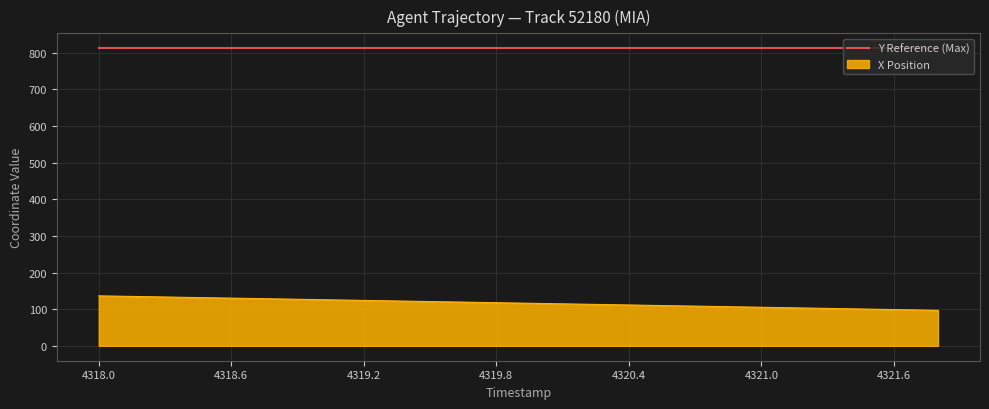

Rank the series by their maximum value, from highest to lowest.

Y Reference (Max), X Position